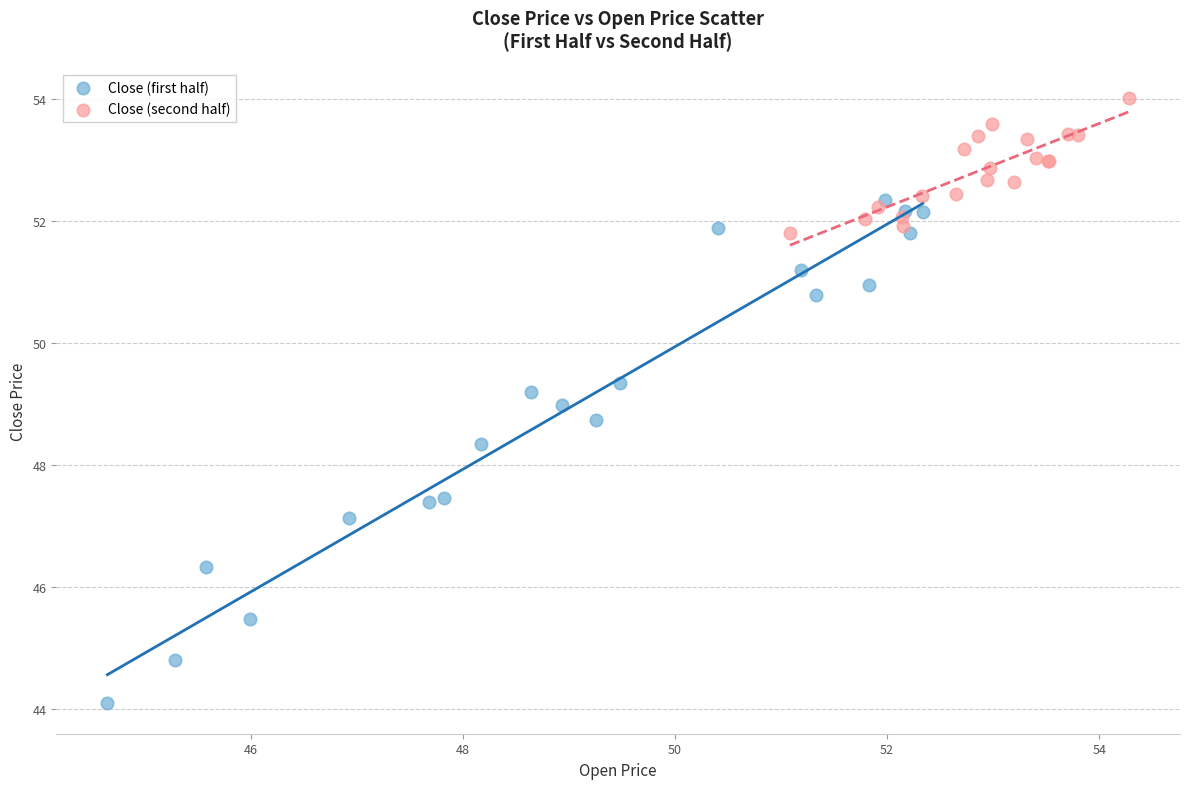

What are all the series names shown in the legend?

Close (first half), Close (second half)